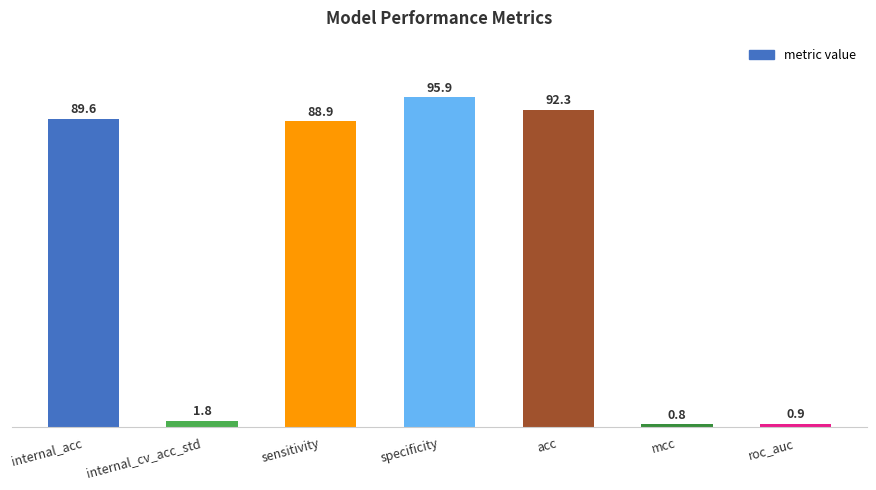

Read the value at roc_auc.

0.9